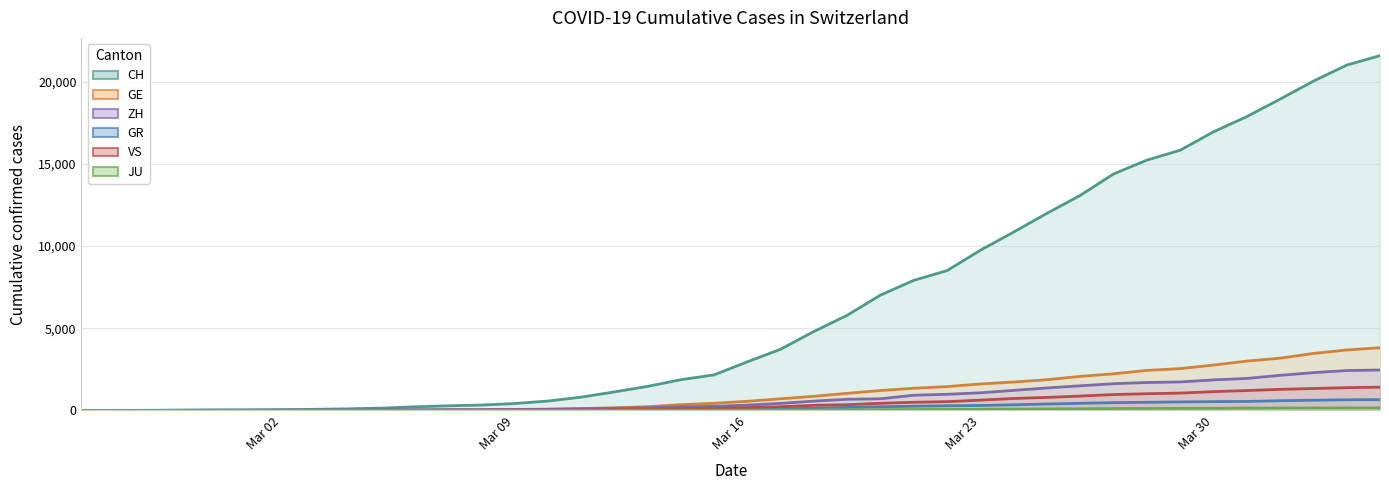

What is the value of the ZH point at the 8th from the left?

13